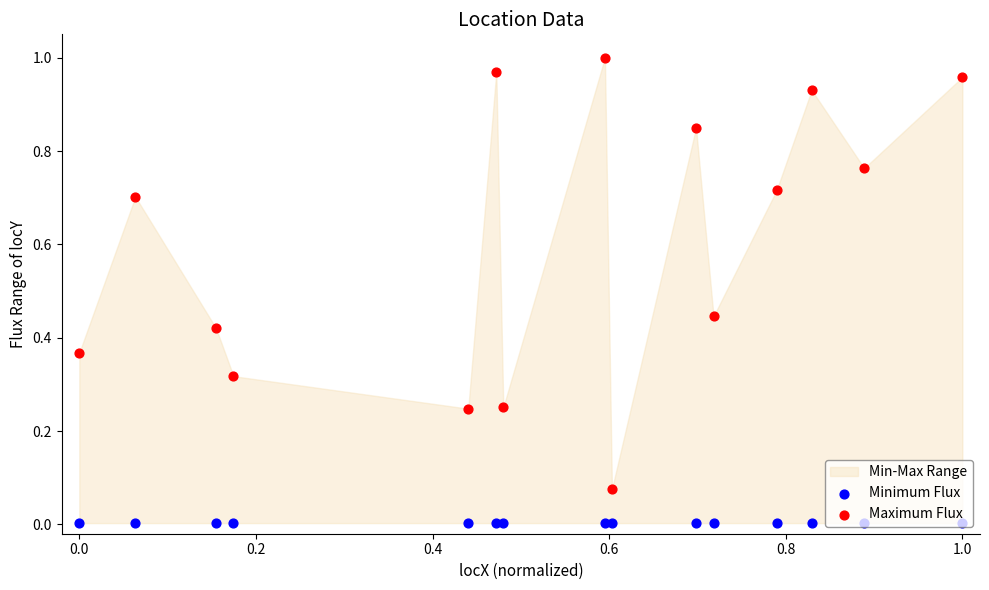

Is the value of Maximum Flux at 11 greater than the value of Minimum Flux at 9?

Yes